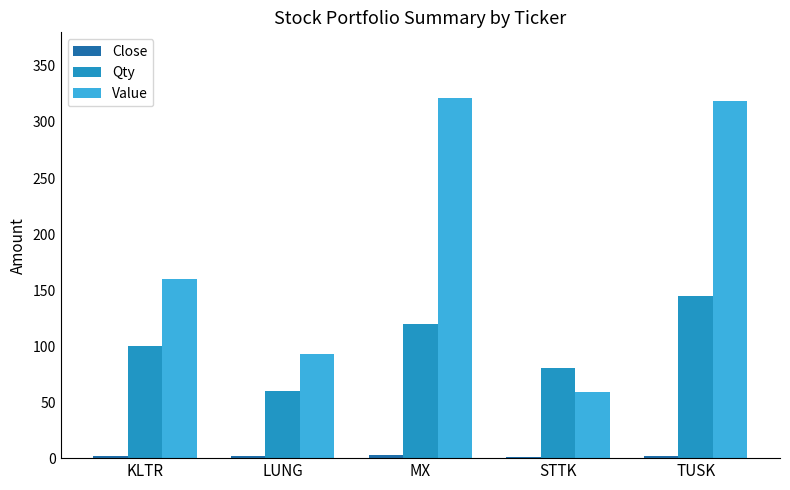

What is the sum of all Qty values?

505.0